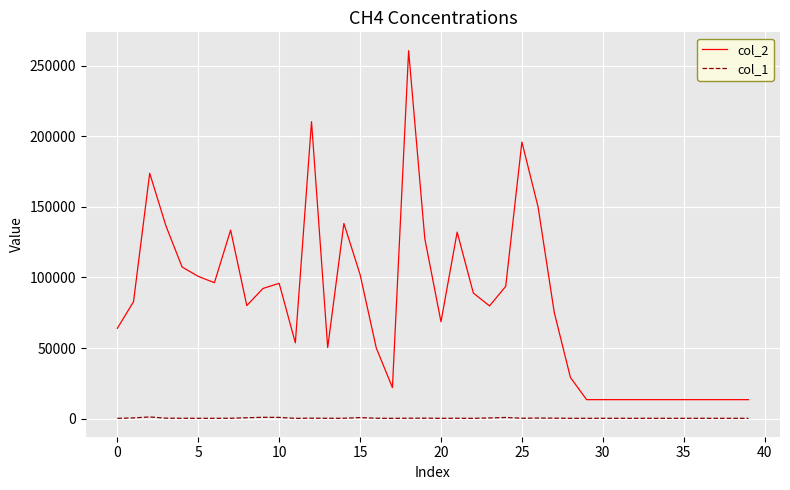

Which series has the largest range (max minus min)?

col_2